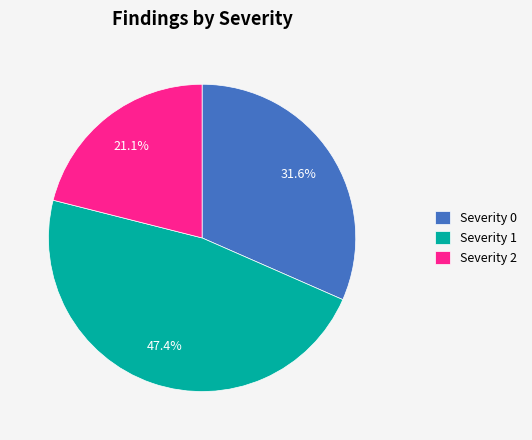

Which category has the biggest portion of the pie?

Severity 1